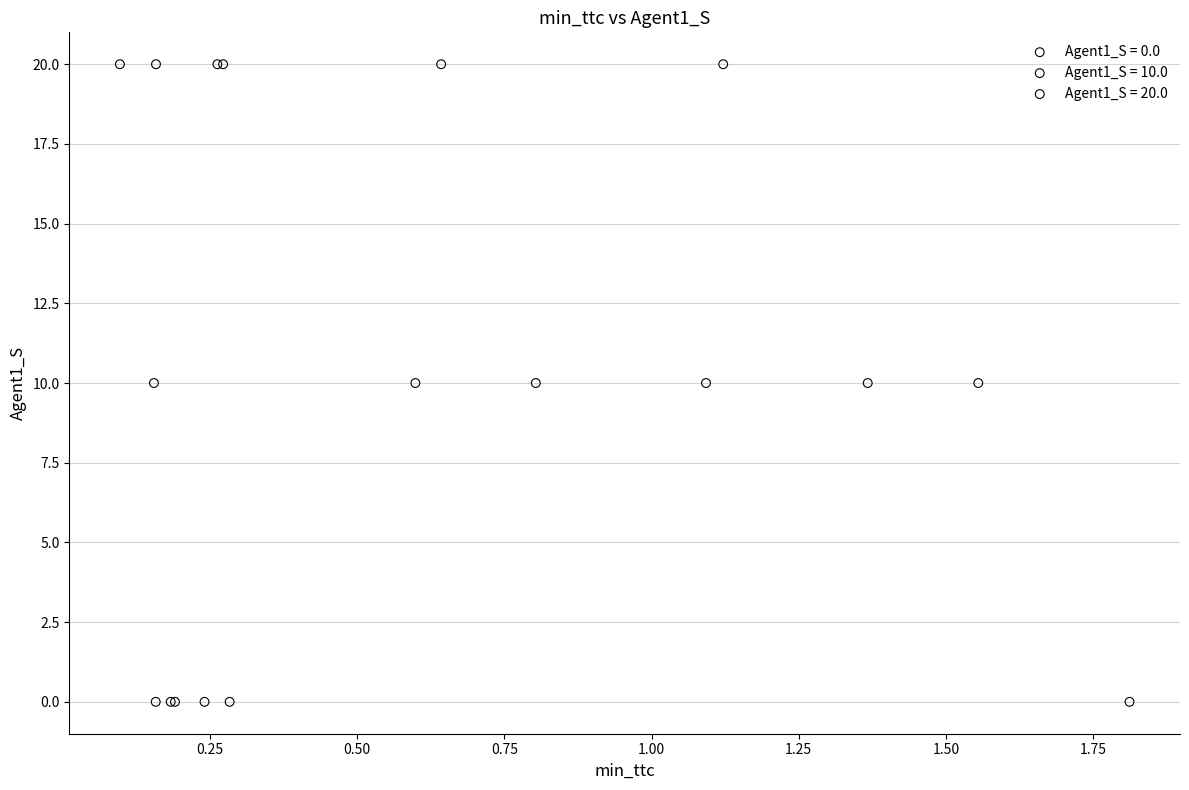

Which series reaches the minimum Y coordinate?

Agent1_S = 0.0